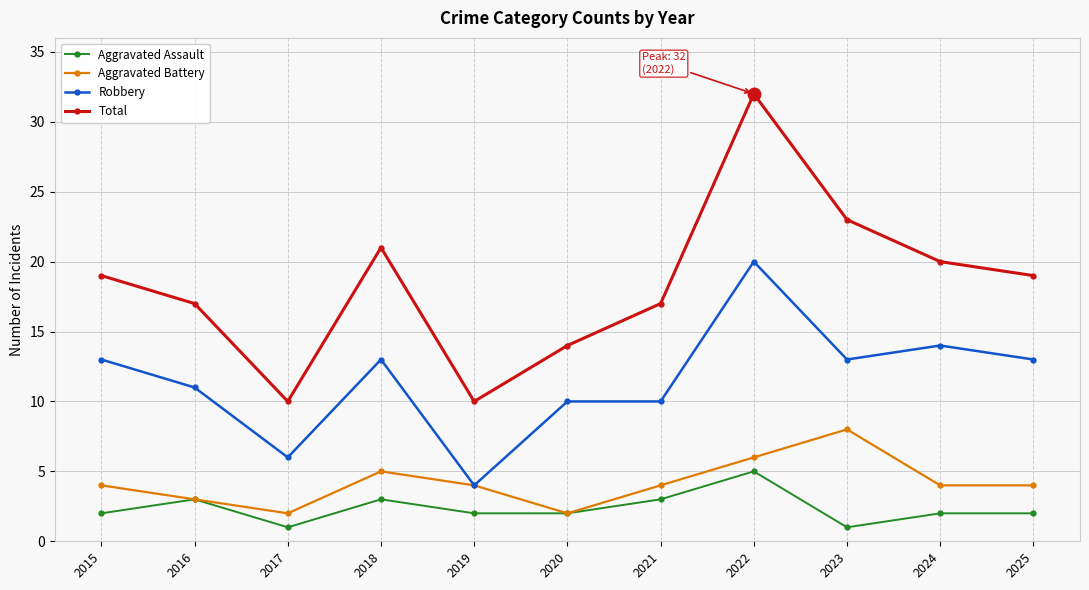

How many series are shown in this chart?

4